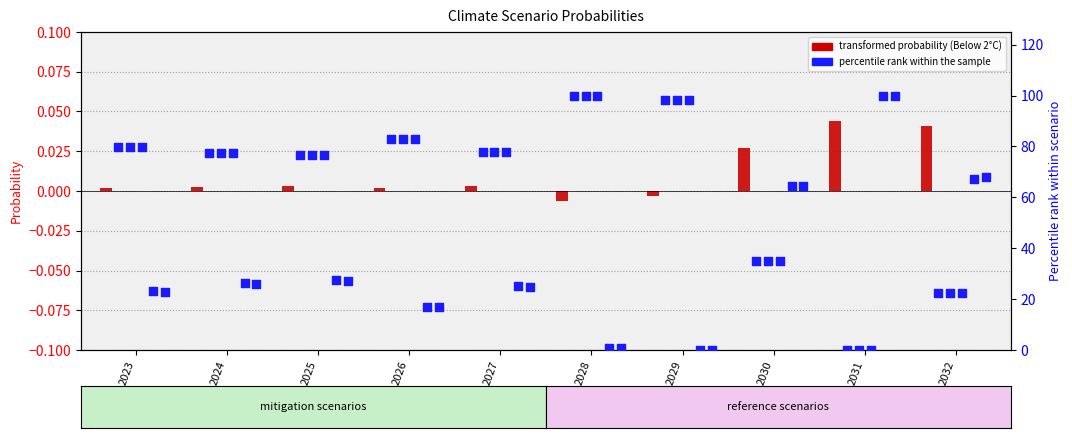

At which category is the sum across all series the highest?

2028